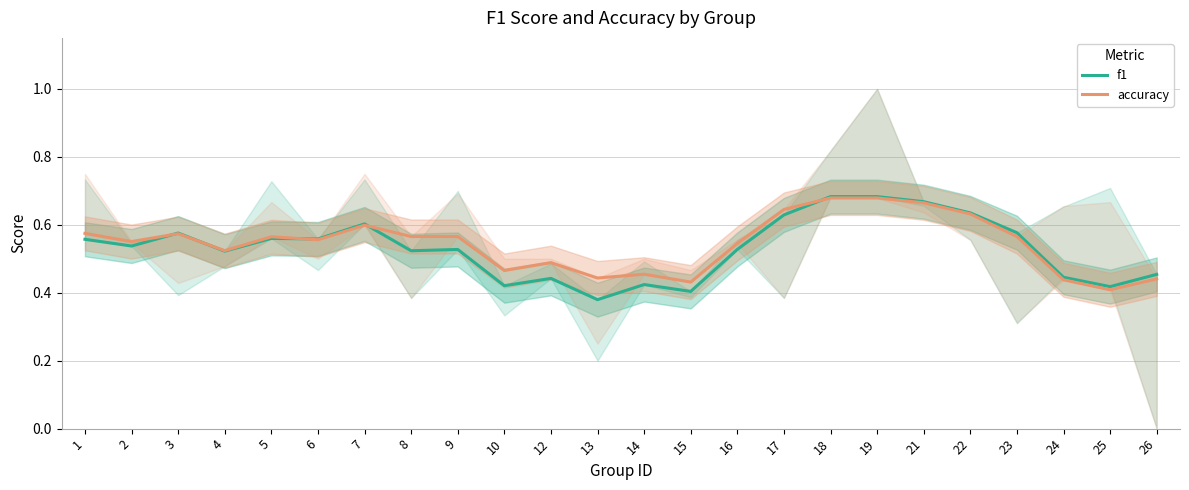

Where is the first local minimum for accuracy?

2